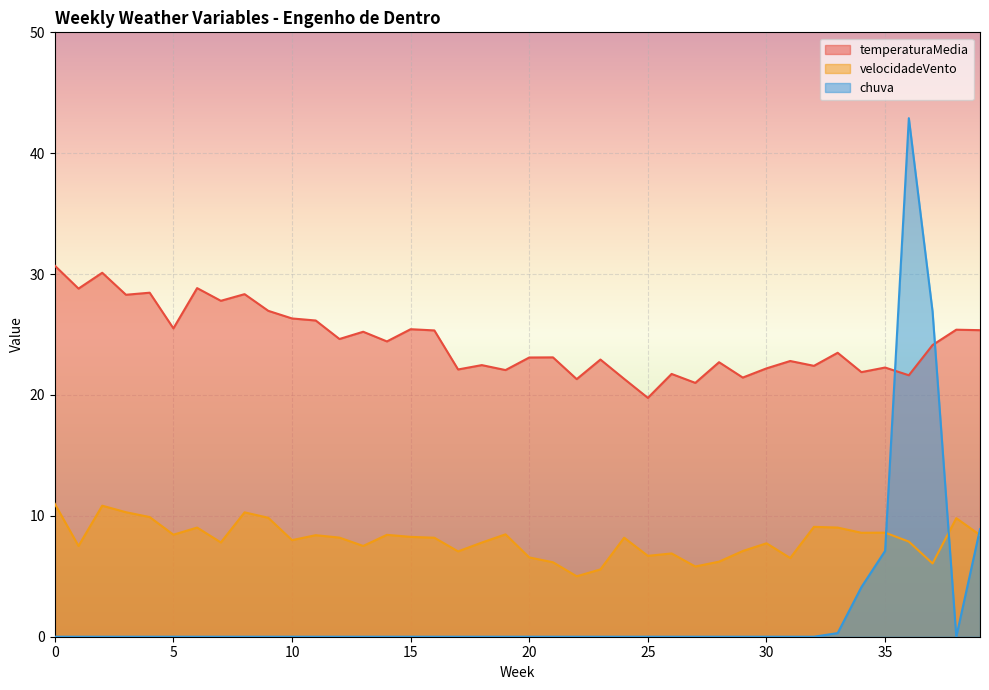

What is the maximum value for chuva?

42.9